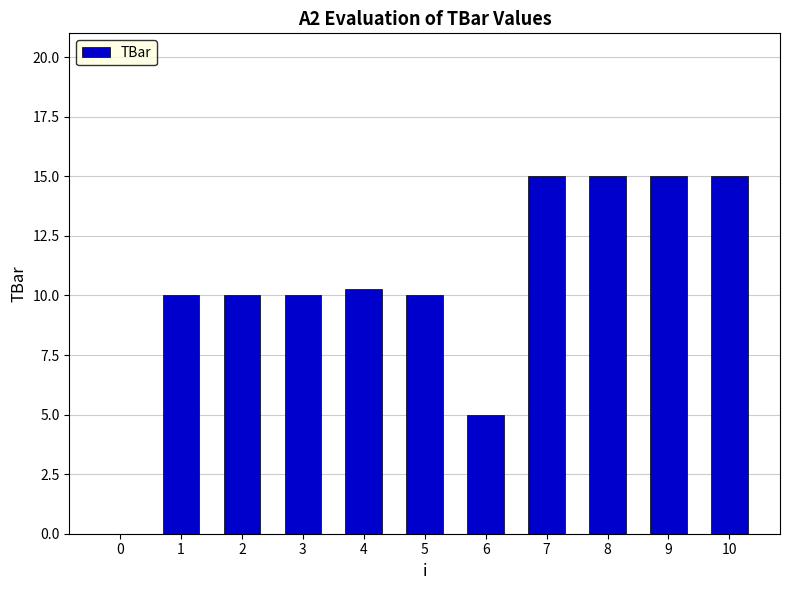

Between 8 and 6, which is larger?

8